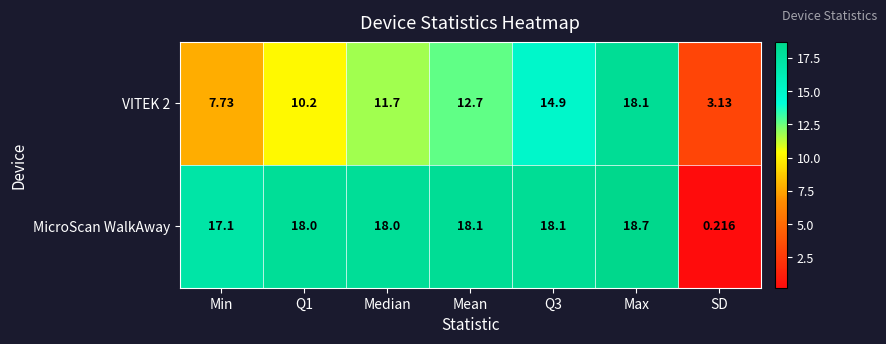

Rank the series by their average value, from lowest to highest.

VITEK 2, MicroScan WalkAway